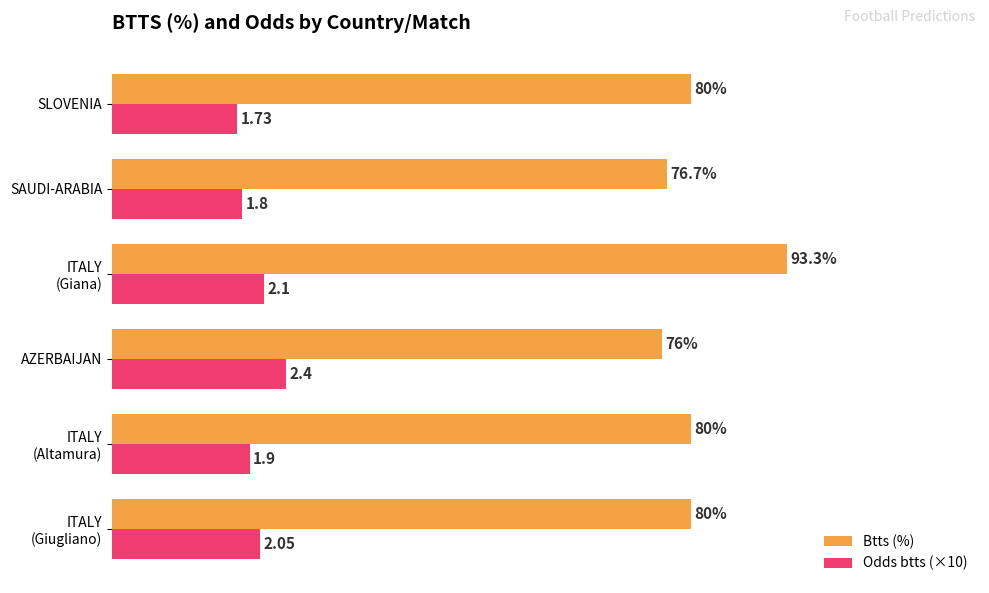

Which series has the largest total across all categories?

Btts (%)